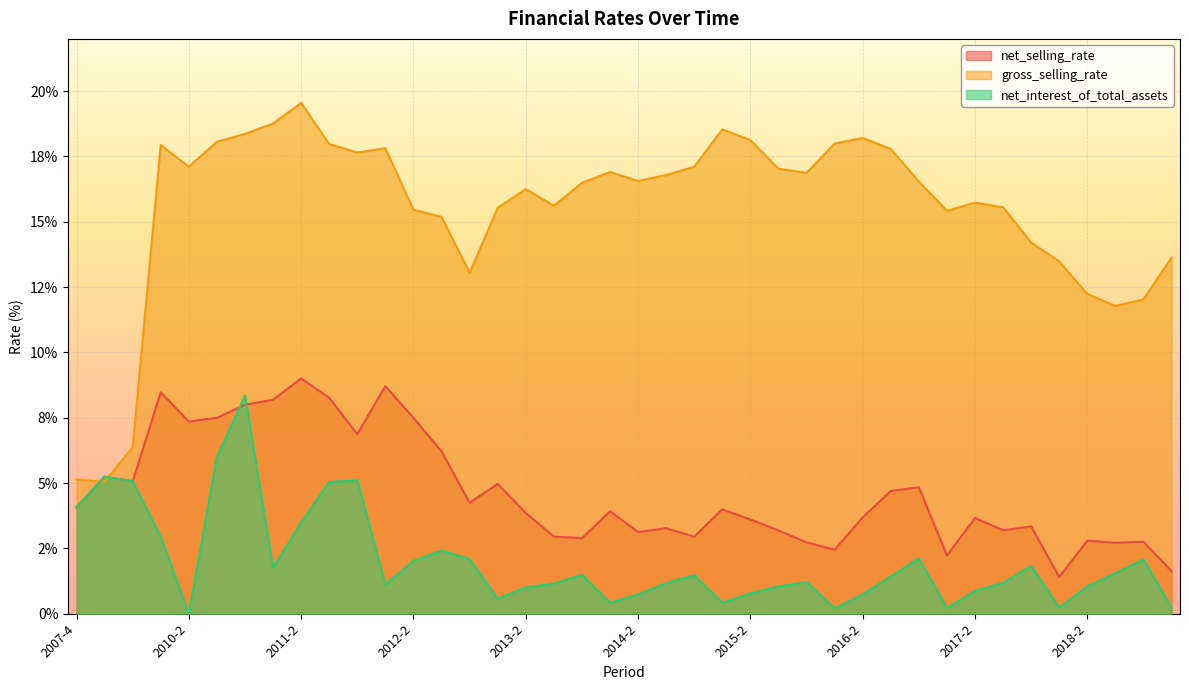

At which category does the chart reach its peak across all series?

2011-2